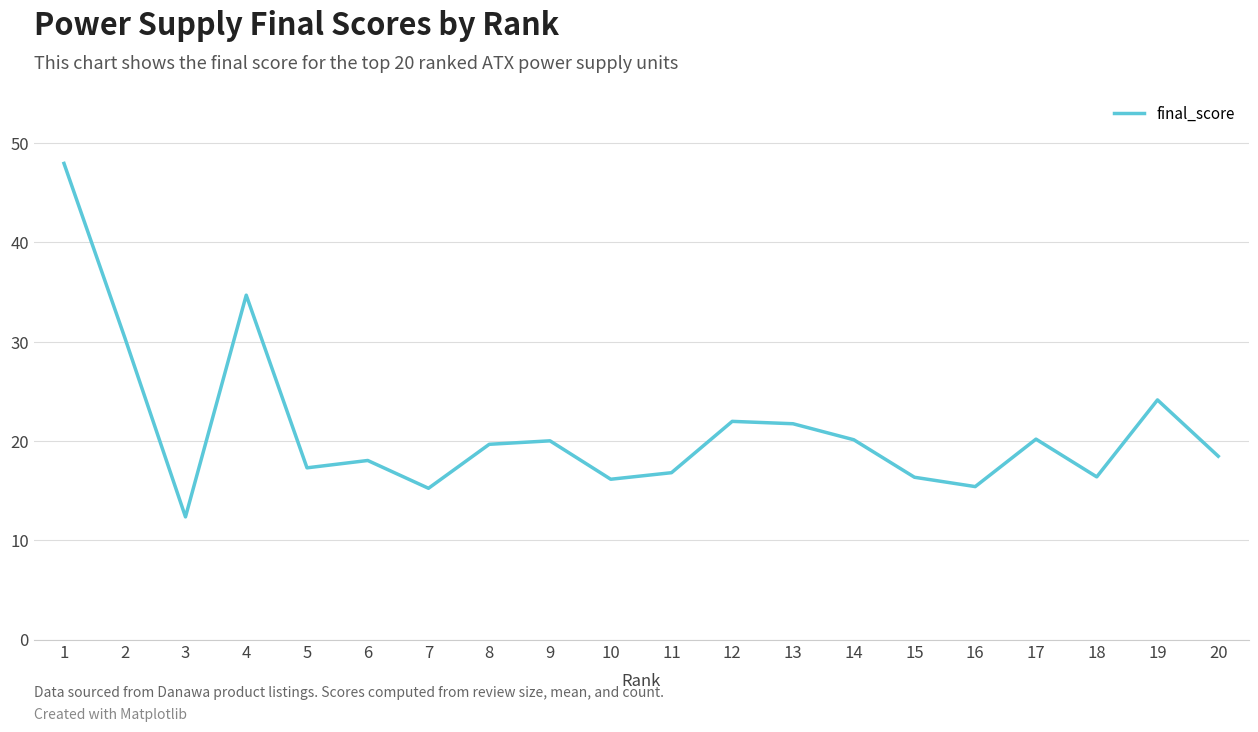

What is the greatest value displayed?

48.0